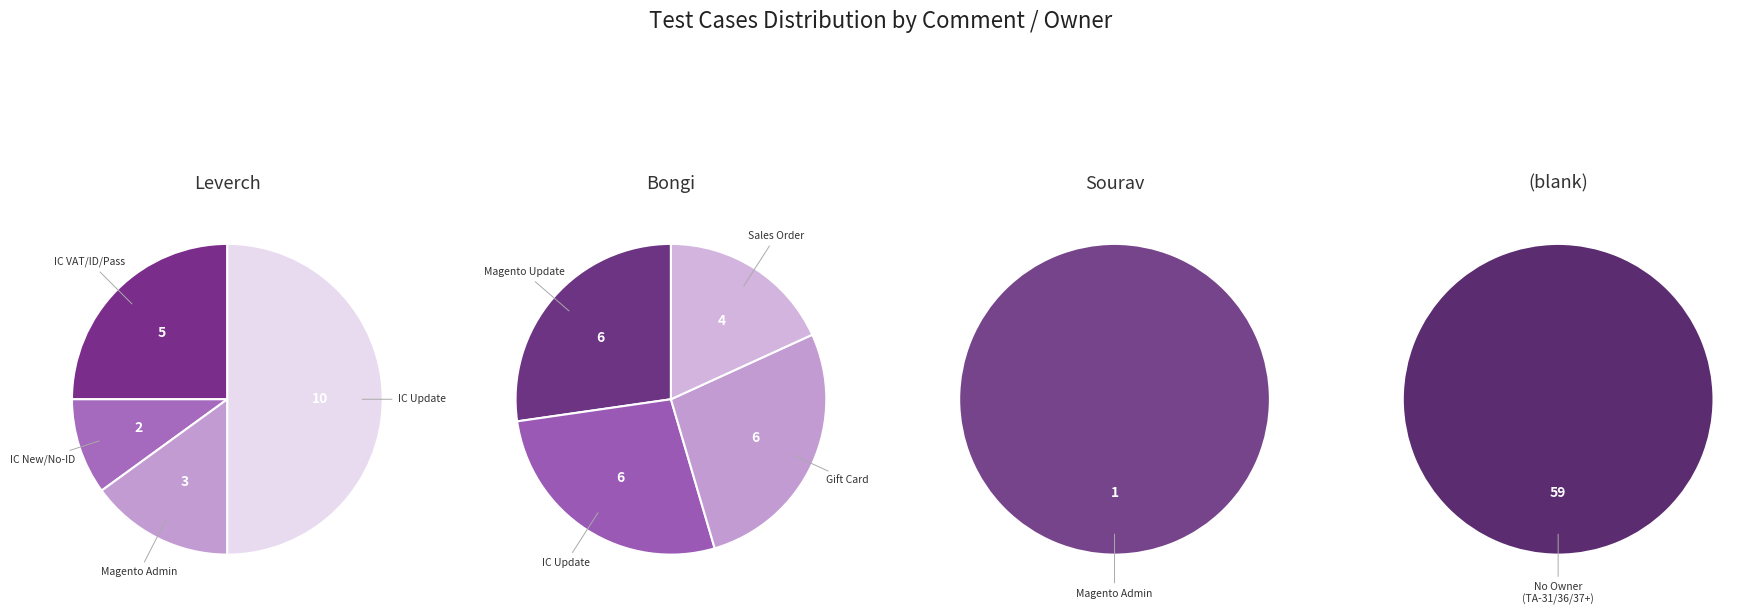

What is the change in value from Leverch to Sourav?

-19